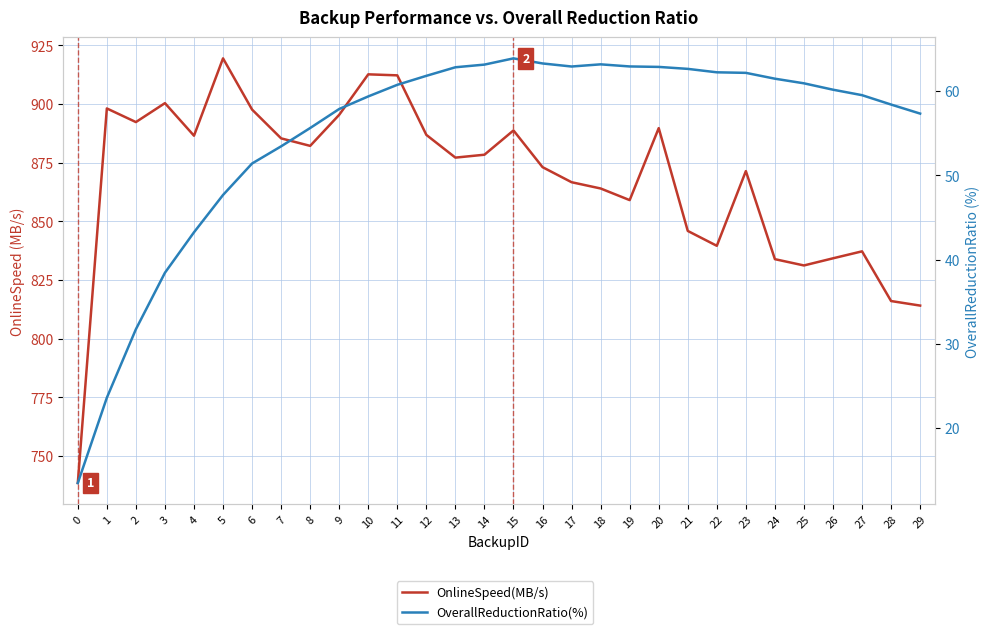

How many values in the OnlineSpeed(MB/s) series are below 878?

15